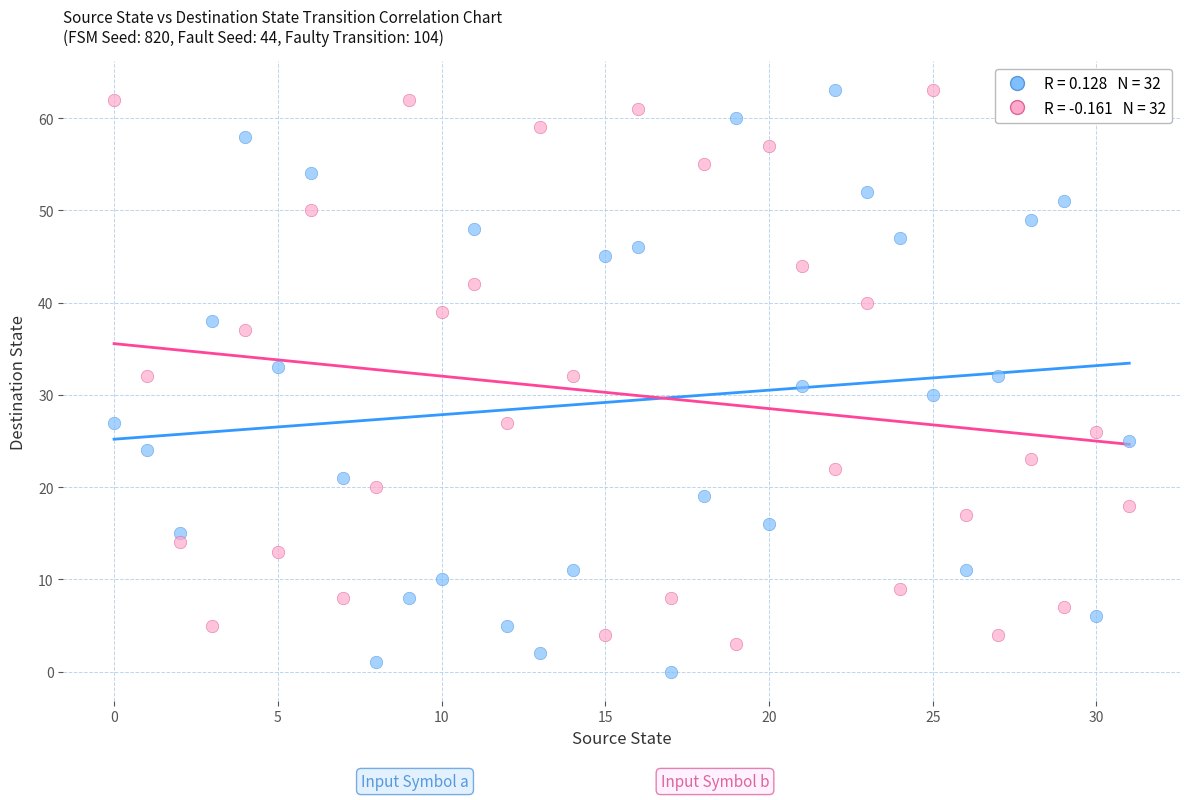

Across all data points, what is the range of Y values (max minus min)?

63